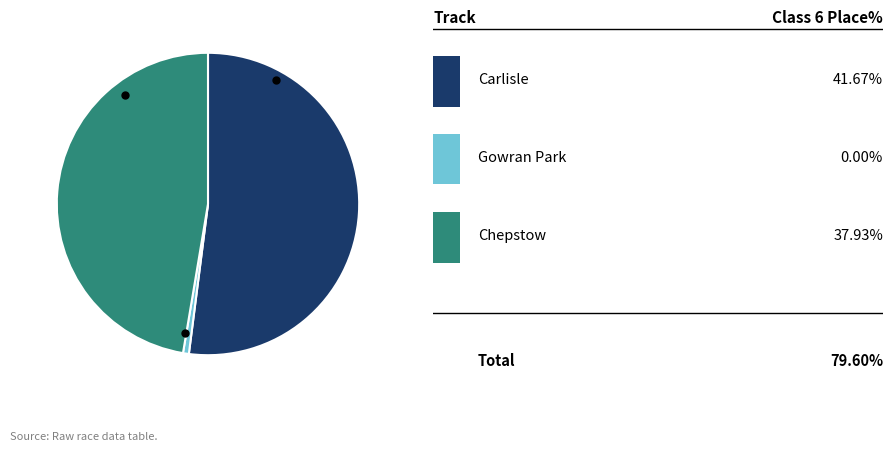

Is there any slice that represents more than half of the pie?

Yes